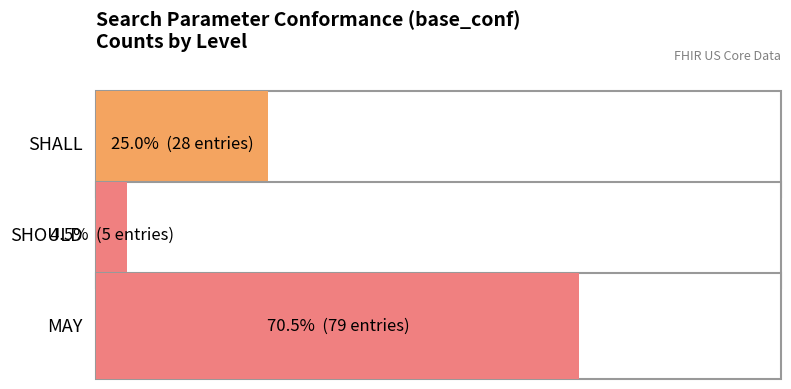

What is the difference between the maximum and minimum values?

74